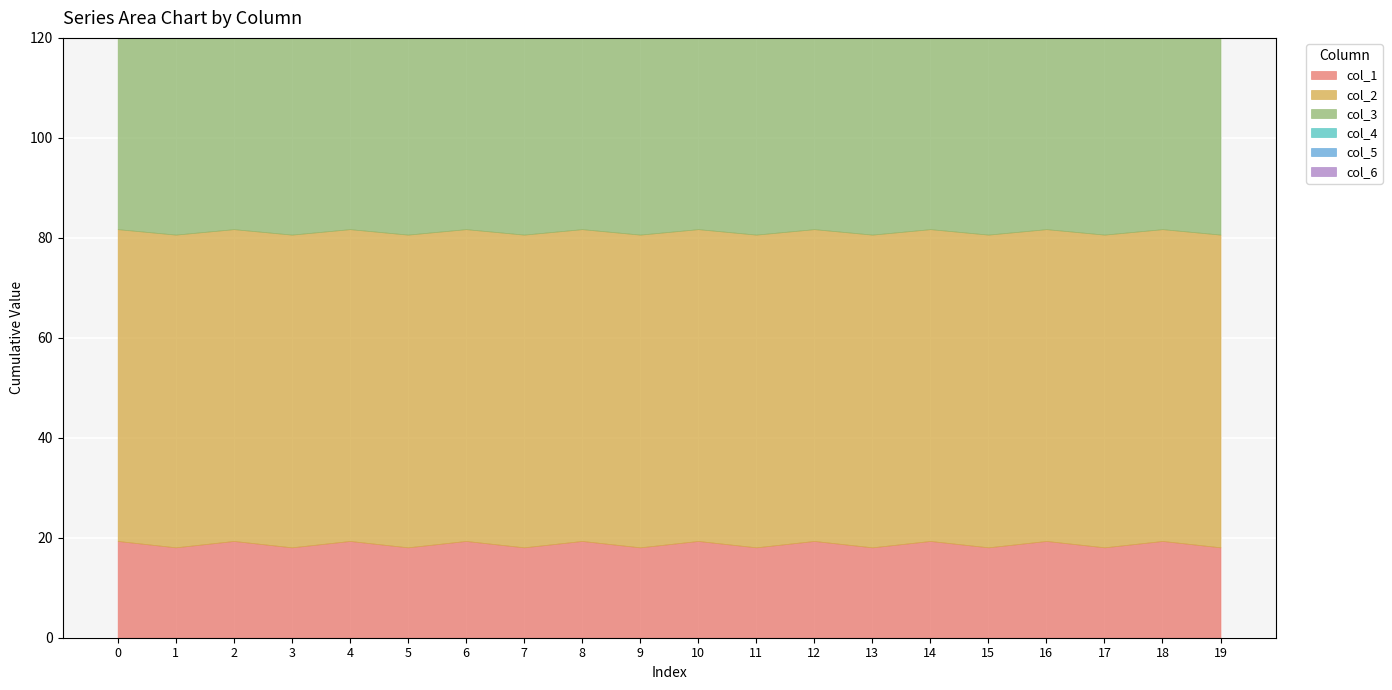

True or false: col_1 and col_4 cross at least once.

False